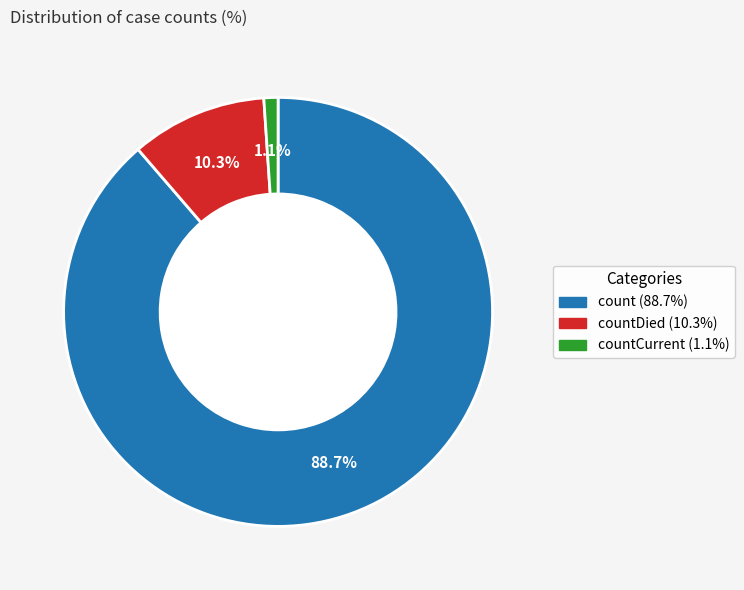

Does any single category account for the majority?

Yes